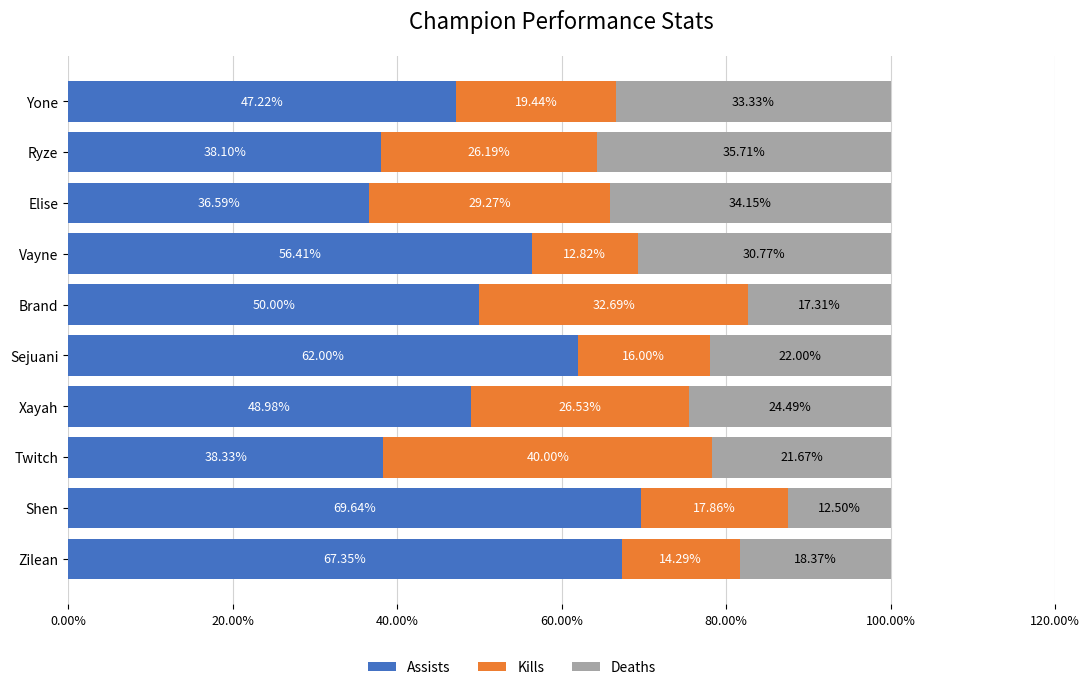

At which label is Assists closest to 53?

Brand